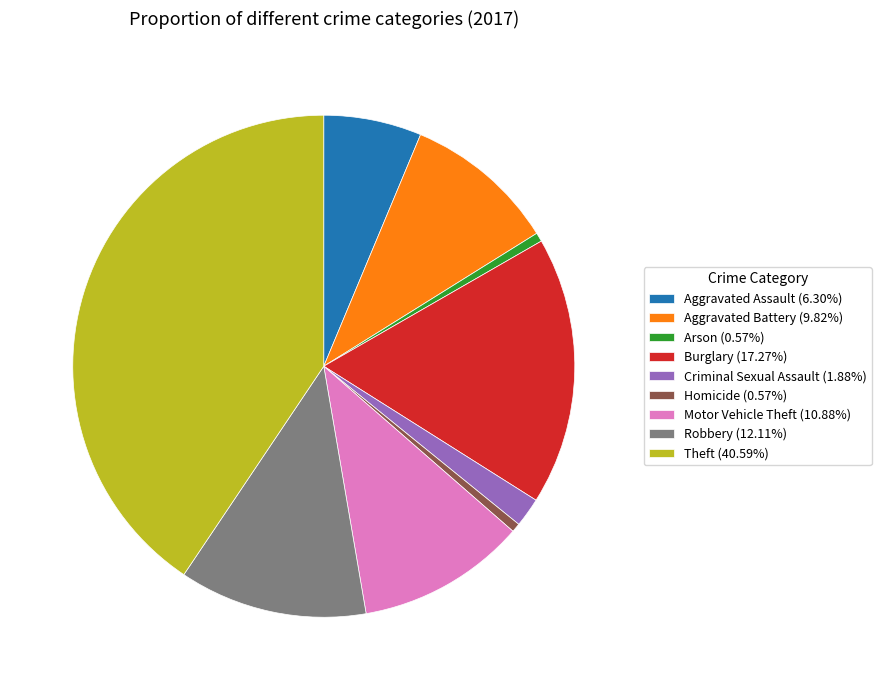

Is there any slice that represents more than half of the pie?

No